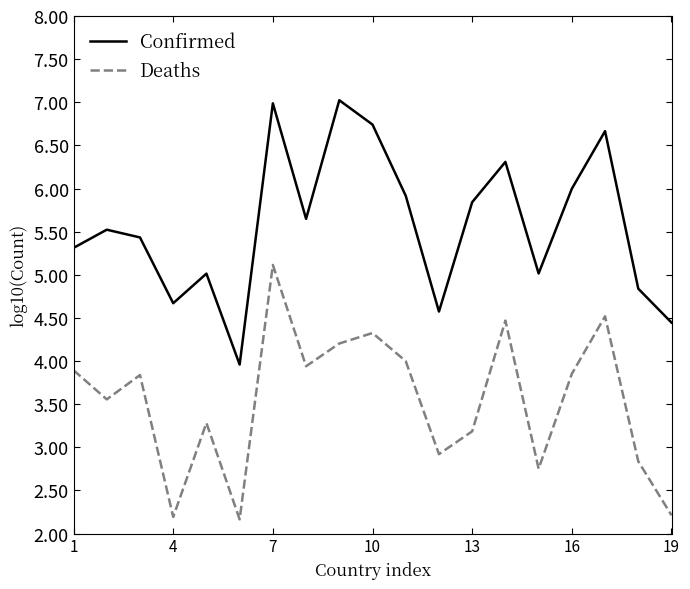

What is the maximum value shown in the chart?

7.0